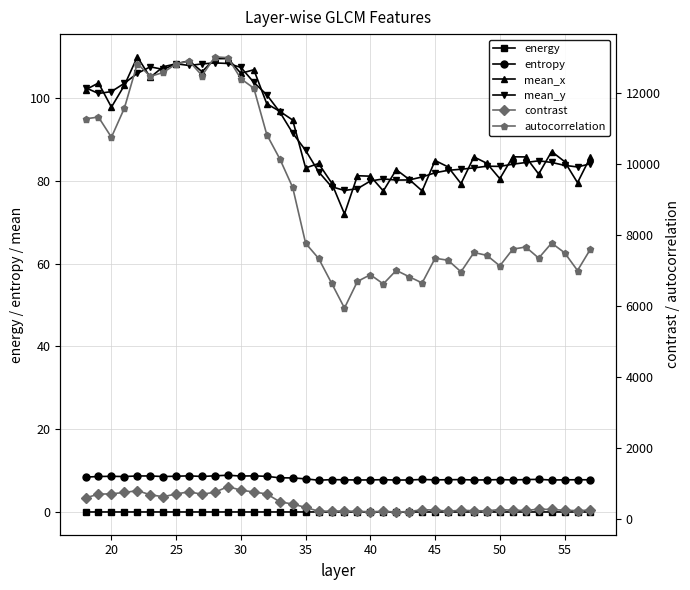

Between 17 and 35, which is larger?

35